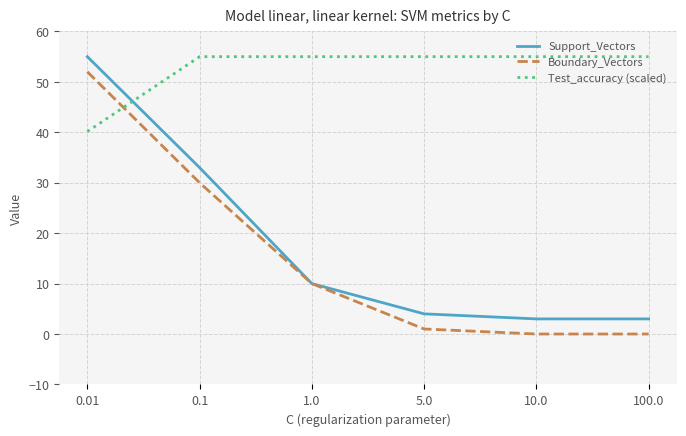

Count the number of categories in the chart.

6